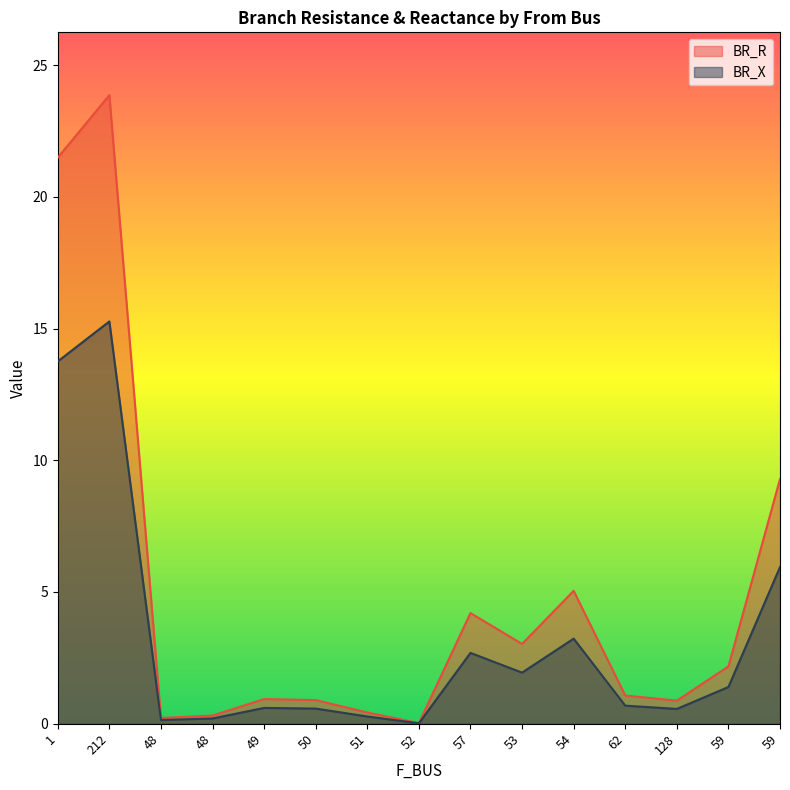

Rank the series at 50 from lowest to highest value.

BR_X, BR_R